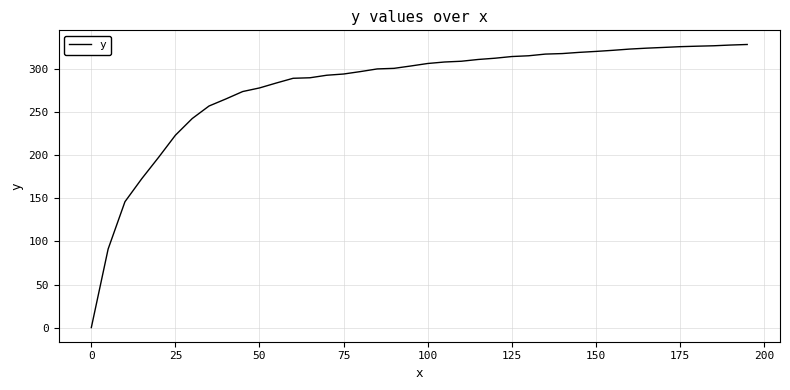

What is the difference between the maximum and minimum values?

328.7